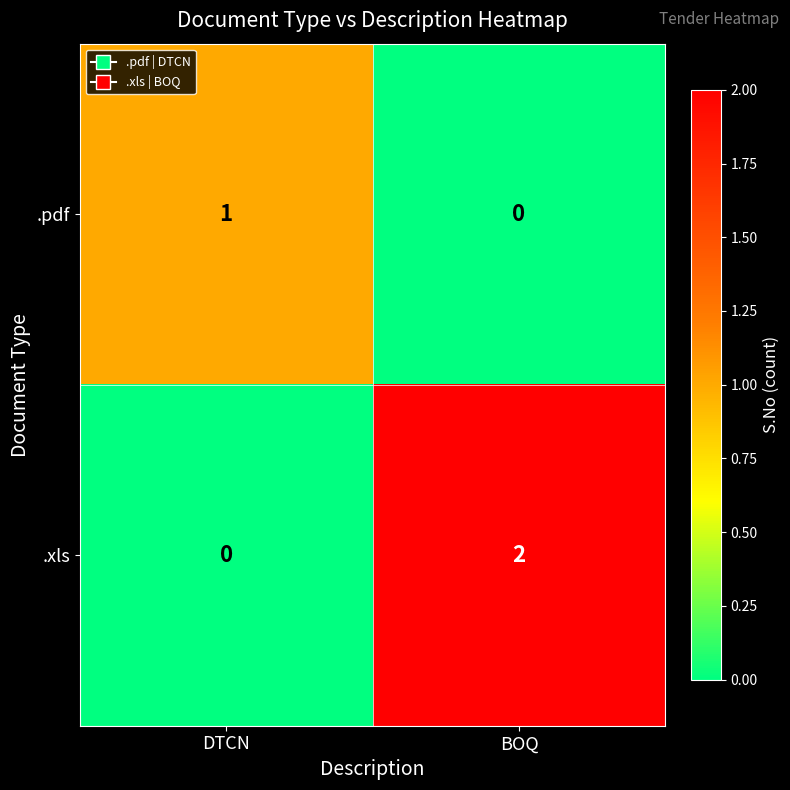

At which category does the chart reach its peak across all series?

BOQ